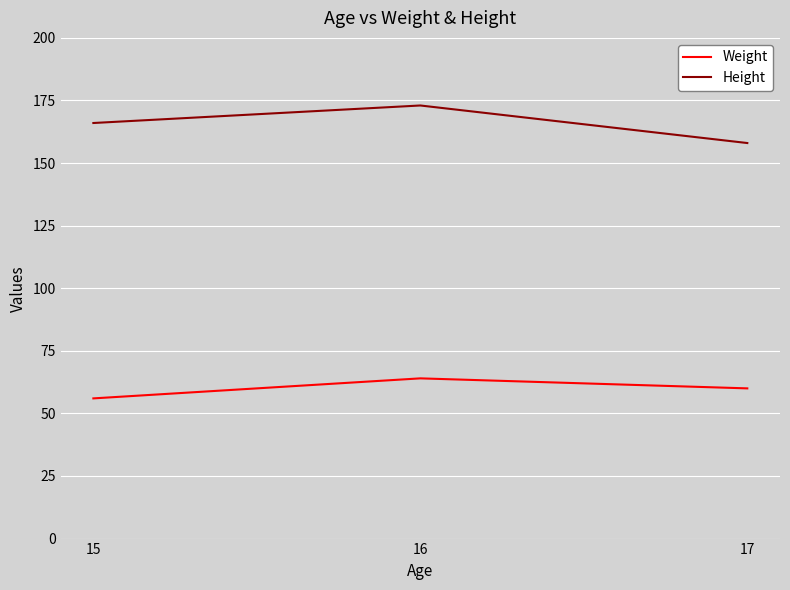

Is the value of Weight at 17 greater than the value of Height at 17?

No